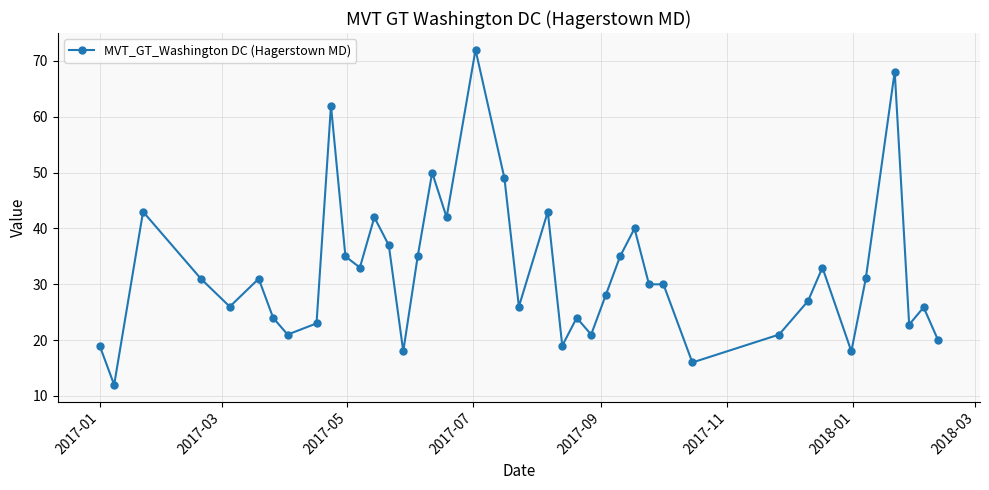

What is the value of the 1st point from the left?

19.0